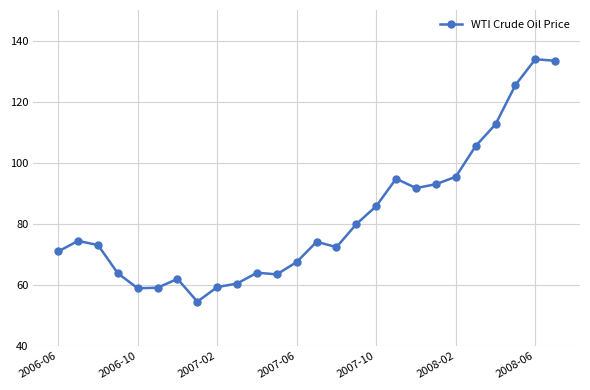

What is the difference between the second highest and second lowest values?

74.5